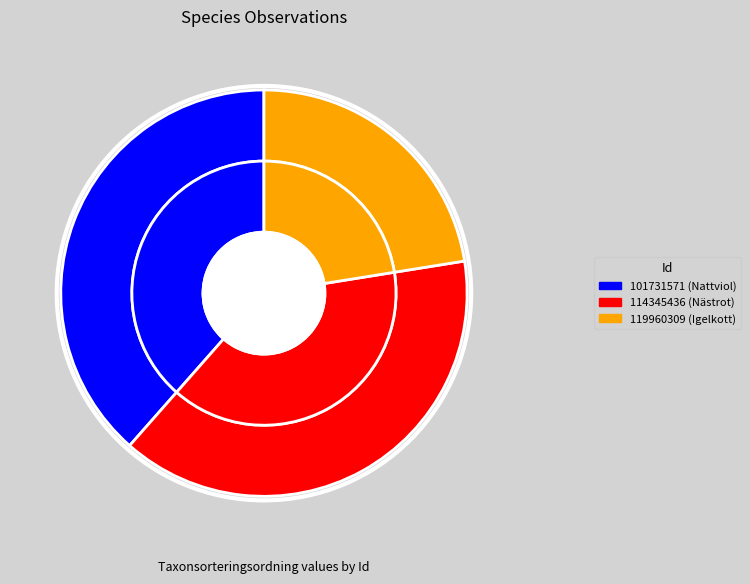

The 101731571 slice represents 39% of the pie. True or false?

True